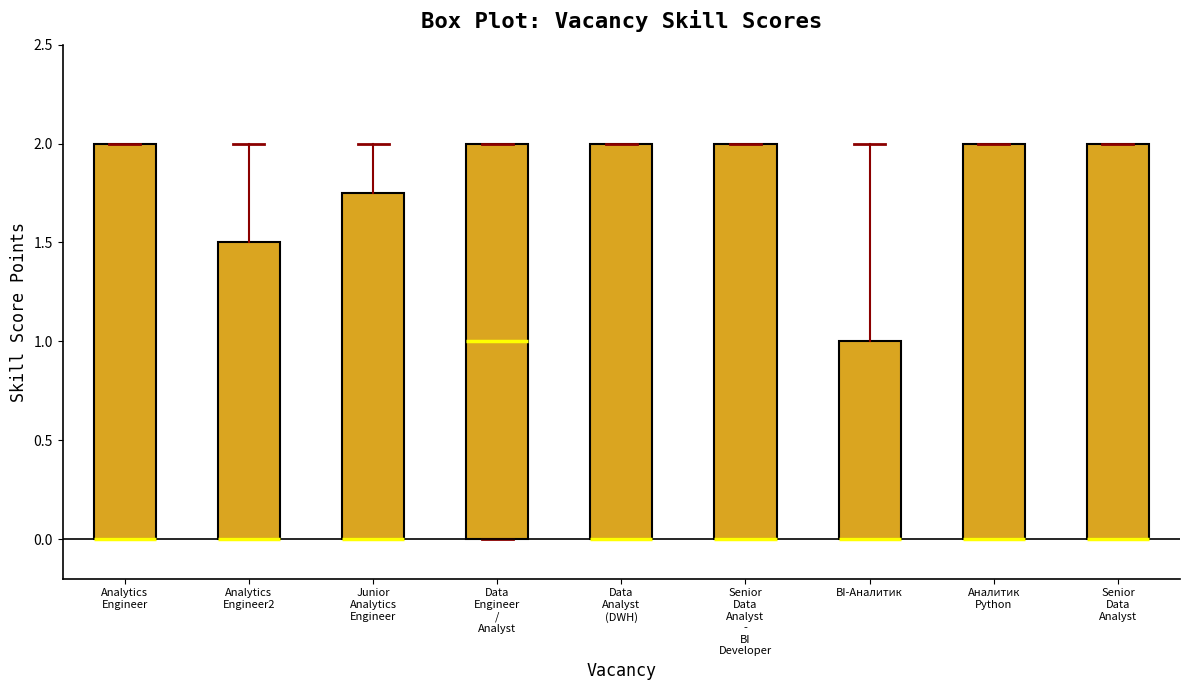

Reading left to right, read every box against the y-axis: the position of its median line, the range the box covers, and the ends of its whiskers. The values are not printed on the chart, so give them approximately, as read against the axis.

Analytics Engineer: median 0.00 (drawn on the box's lower edge), box 0.00 to 2.00, whiskers 0.00 to 2.00
Analytics Engineer2: median 0.00 (drawn on the box's lower edge), box 0.00 to 1.50, whiskers 0.00 to 2.00
Junior Analytics Engineer: median 0.00 (drawn on the box's lower edge), box 0.00 to 1.75, whiskers 0.00 to 2.00
Data Engineer / Analyst: median 1.00, box 0.00 to 2.00, whiskers 0.00 to 2.00
Data Analyst (DWH): median 0.00 (drawn on the box's lower edge), box 0.00 to 2.00, whiskers 0.00 to 2.00
Senior Data Analyst - BI Developer: median 0.00 (drawn on the box's lower edge), box 0.00 to 2.00, whiskers 0.00 to 2.00
BI-Аналитик: median 0.00 (drawn on the box's lower edge), box 0.00 to 1.00, whiskers 0.00 to 2.00
Аналитик Python: median 0.00 (drawn on the box's lower edge), box 0.00 to 2.00, whiskers 0.00 to 2.00
Senior Data Analyst: median 0.00 (drawn on the box's lower edge), box 0.00 to 2.00, whiskers 0.00 to 2.00